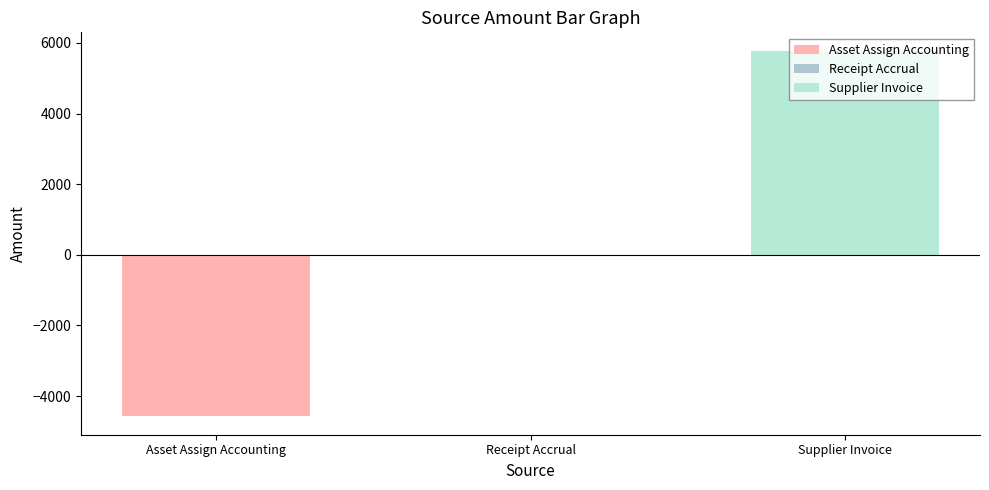

What is the average value?

402.3